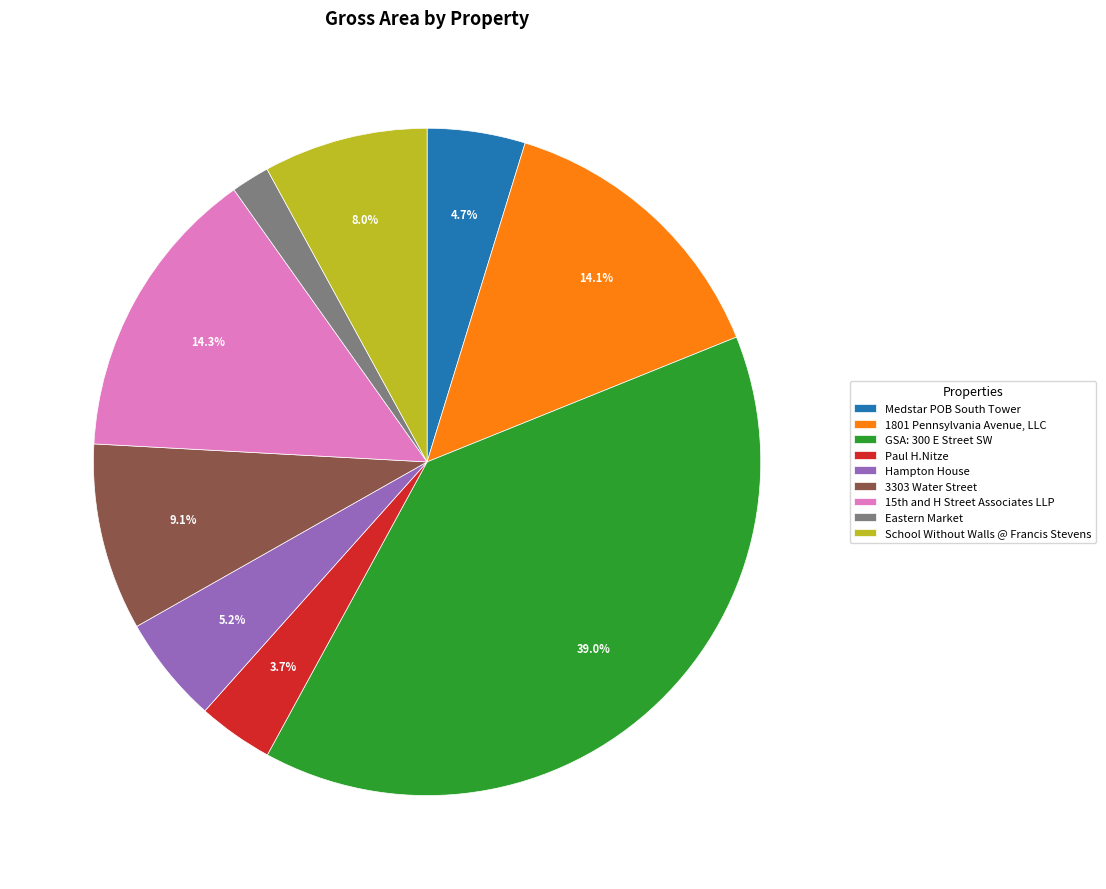

Is there any slice that represents more than half of the pie?

No